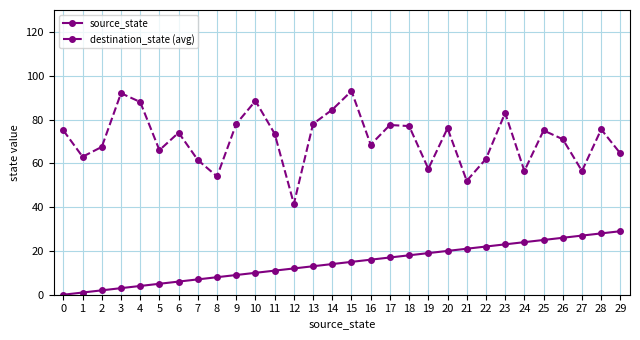

List the series in order of their peak value, lowest first.

source_state, destination_state (avg)